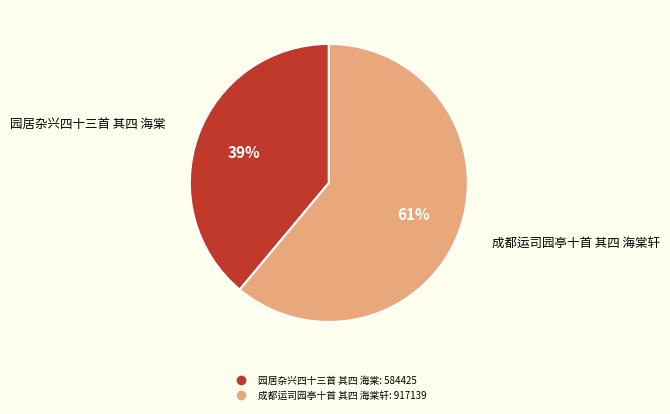

Combined, do 成都运司园亭十首 其四 海棠轩 and 园居杂兴四十三首 其四 海棠 account for over 50%?

Yes